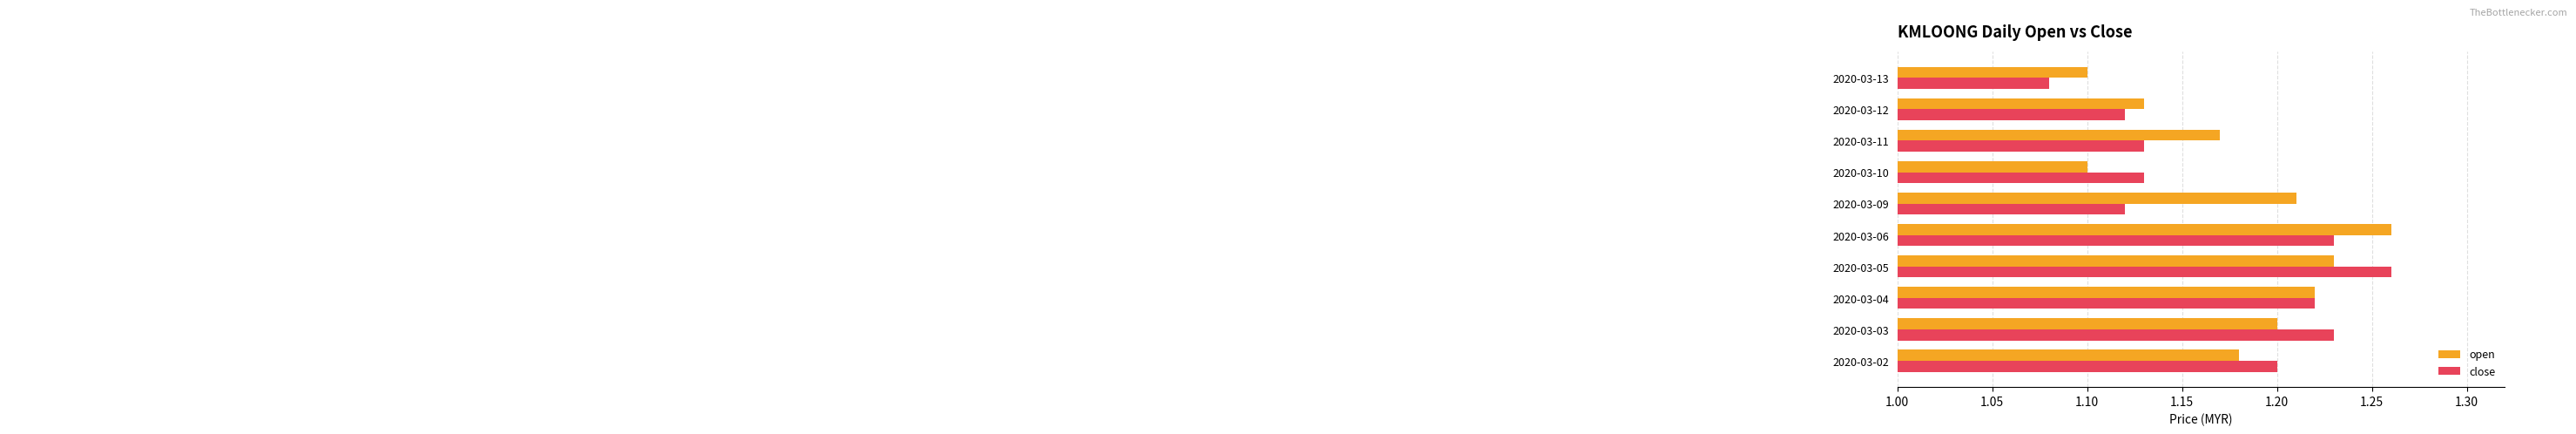

Is the value of close at 2020-03-11 greater than the value of open at 2020-03-11?

No